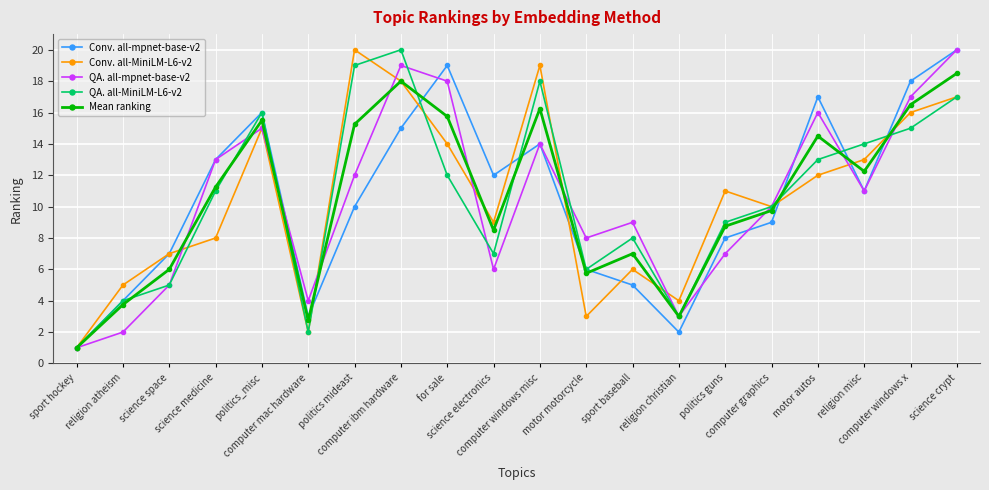

In QA. all-MiniLM-L6-v2, how many points are lower than both neighbors (excluding endpoints)?

4